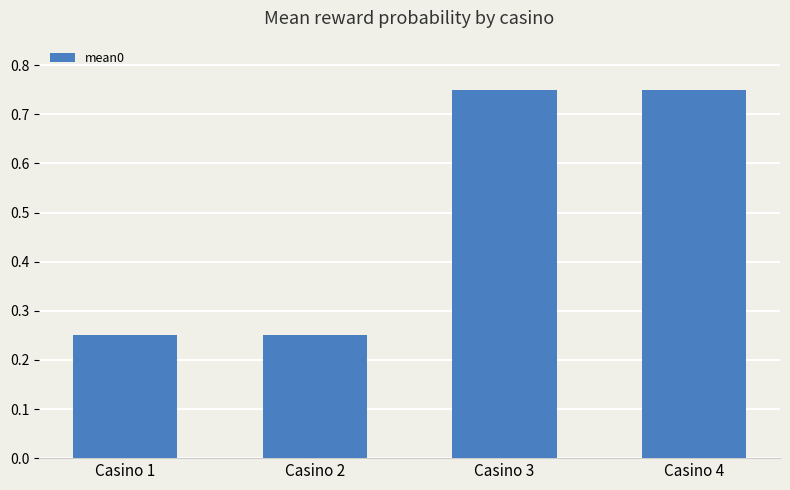

How many values are between 0 and 1?

4